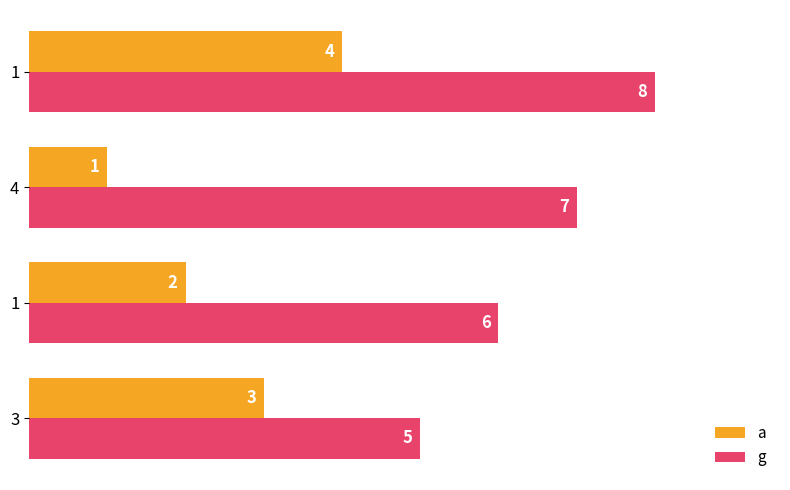

How many distinct data groups are displayed?

2